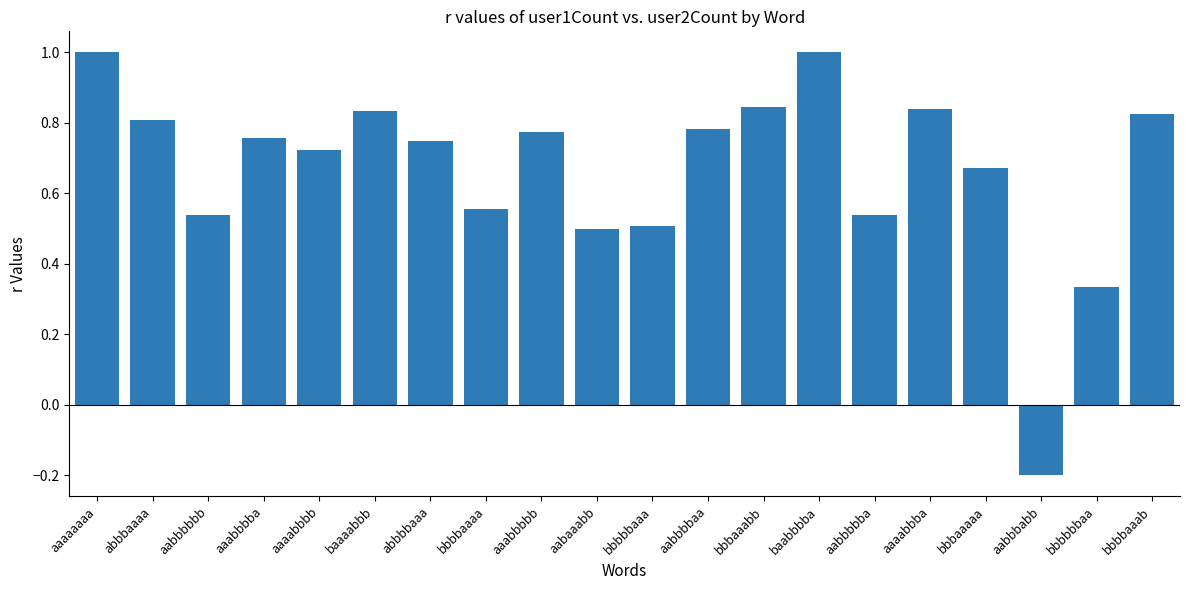

At which category does the chart reach its minimum across all series?

aabbbabb